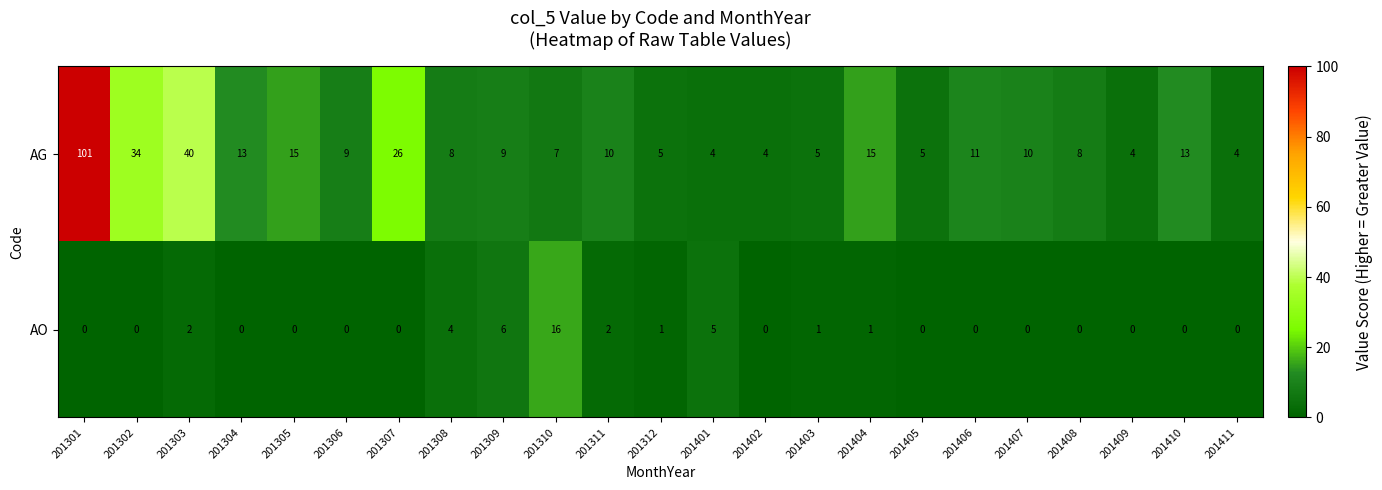

Which series has the widest spread of values?

AG